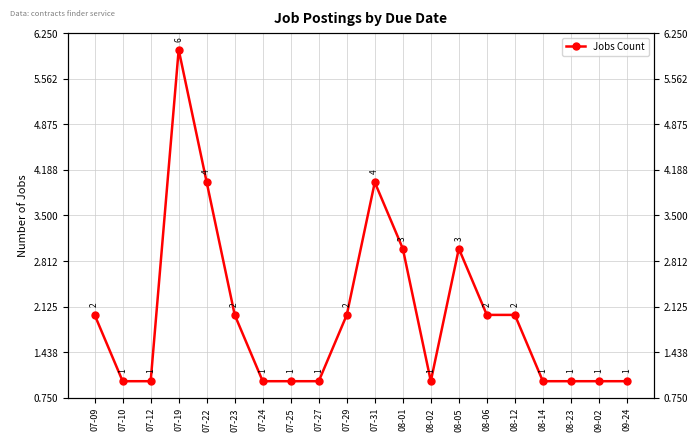

List the labels in order of value, largest first.

07-19, 07-22, 07-31, 08-01, 08-05, 07-09, 07-23, 07-29, 08-06, 08-12, 07-10, 07-12, 07-24, 07-25, 07-27, 08-02, 08-14, 08-23, 09-02, 09-24